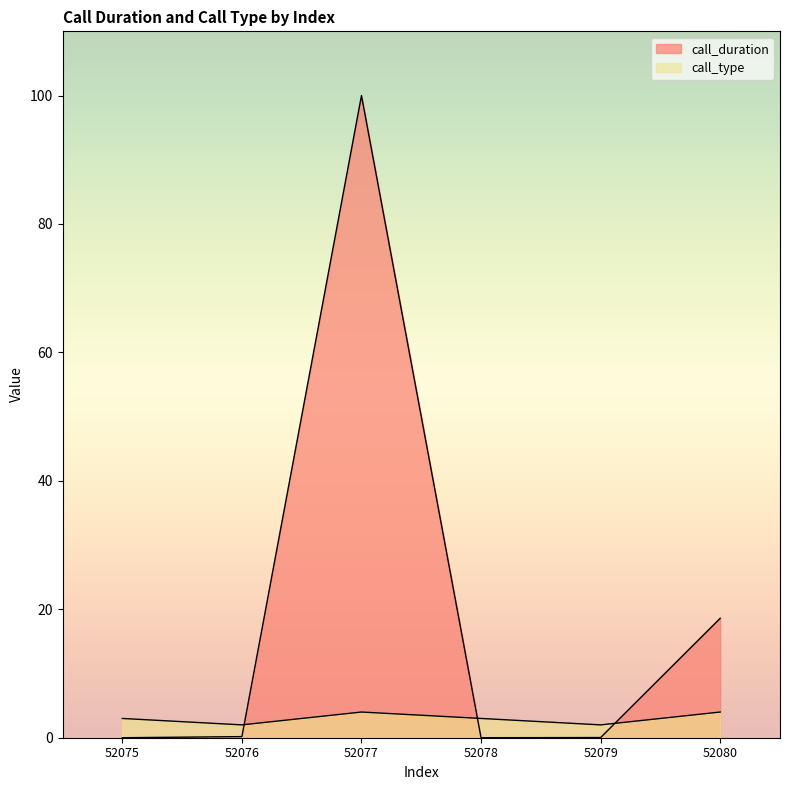

Rank the series by their average value, from highest to lowest.

call_duration, call_type